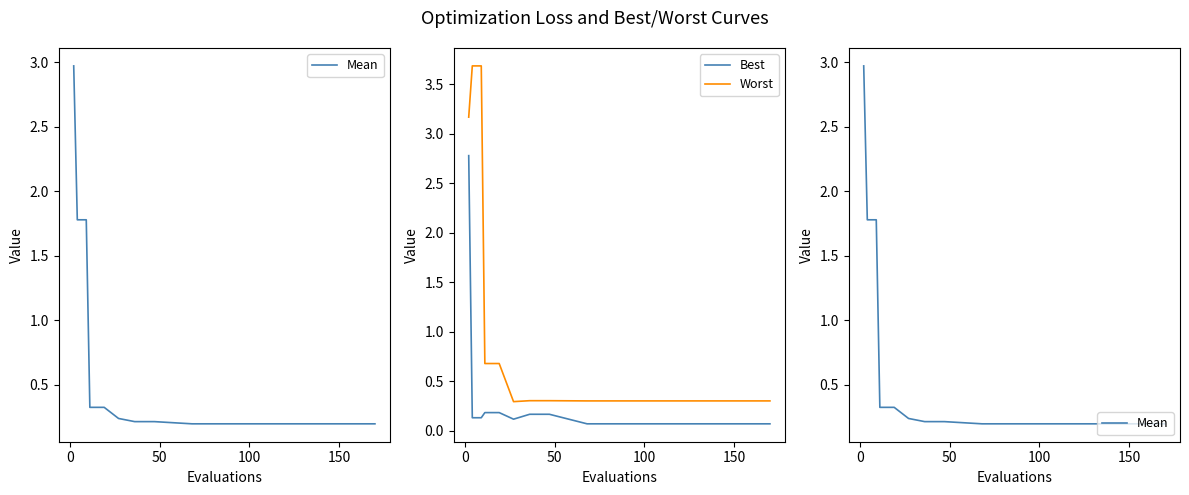

What is the difference between the maximum and minimum values in the Worst series?

3.4